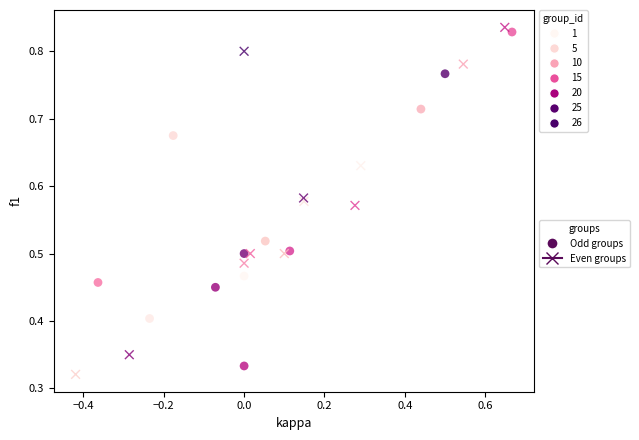

Which series reaches the minimum Y coordinate?

Even groups